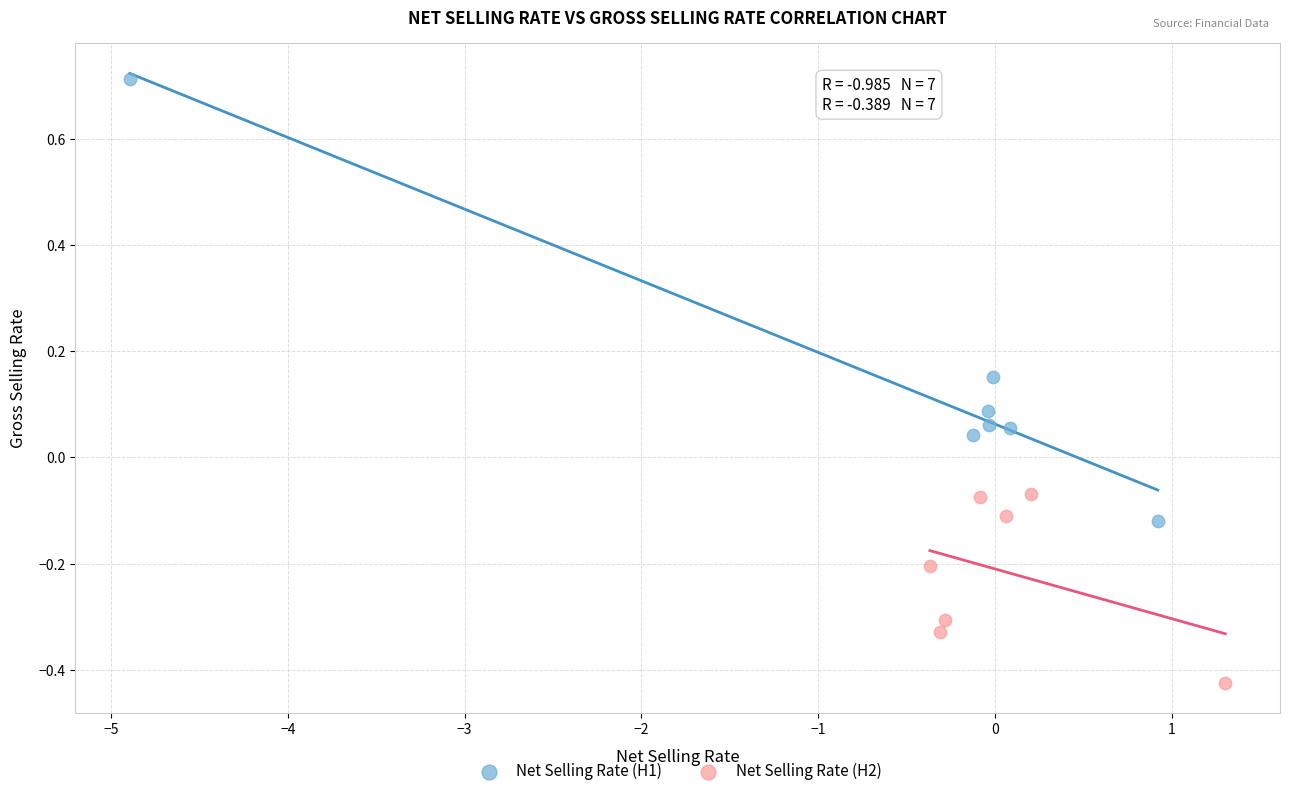

Which series contains the highest Y value?

Net Selling Rate (H1)